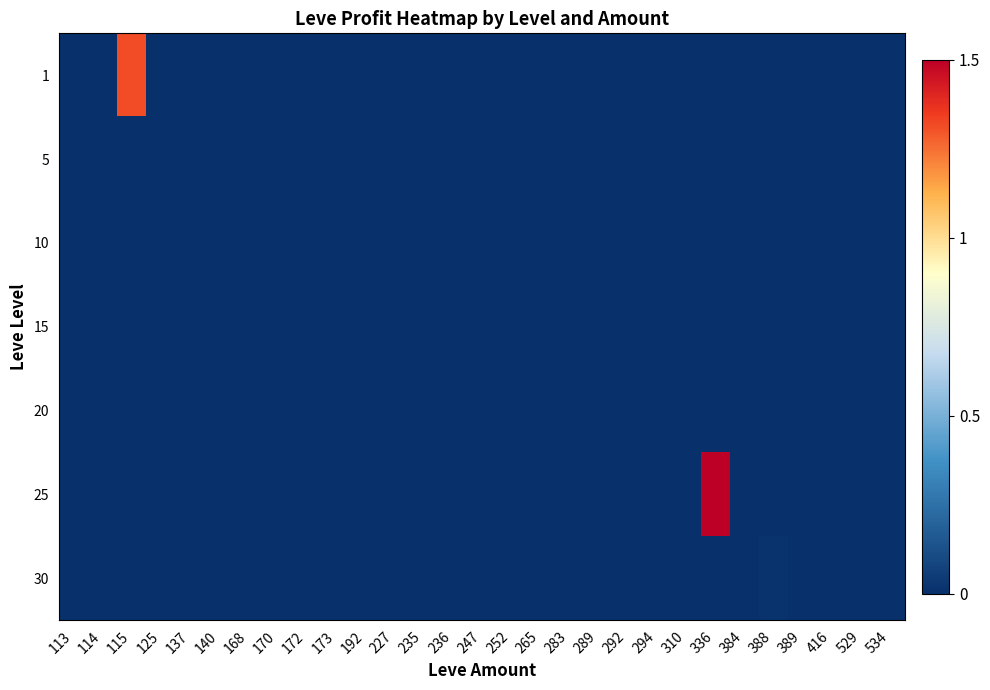

Reading left to right, what are all the values shown in this chart?

1: 113=0.0	114=0.0	115=1.3	125=0.0	137=0.0	140=0.0	168=0.0	170=0.0	172=0.0	173=0.0	192=0.0	227=0.0	235=0.0	236=0.0	247=0.0	252=0.0	265=0.0	283=0.0	289=0.0	292=0.0	294=0.0	310=0.0	336=0.0	384=0.0	388=0.0	389=0.0	416=0.0	529=0.0	534=0.0
5: 113=0.0	114=0.0	115=0.0	125=0.0	137=0.0	140=0.0	168=0.0	170=0.0	172=0.0	173=0.0	192=0.0	227=0.0	235=0.0	236=0.0	247=0.0	252=0.0	265=0.0	283=0.0	289=0.0	292=0.0	294=0.0	310=0.0	336=0.0	384=0.0	388=0.0	389=0.0	416=0.0	529=0.0	534=0.0
10: 113=0.0	114=0.0	115=0.0	125=0.0	137=0.0	140=0.0	168=0.0	170=0.0	172=0.0	173=0.0	192=0.0	227=0.0	235=0.0	236=0.0	247=0.0	252=0.0	265=0.0	283=0.0	289=0.0	292=0.0	294=0.0	310=0.0	336=0.0	384=0.0	388=0.0	389=0.0	416=0.0	529=0.0	534=0.0
15: 113=0.0	114=0.0	115=0.0	125=0.0	137=0.0	140=0.0	168=0.0	170=0.0	172=0.0	173=0.0	192=0.0	227=0.0	235=0.0	236=0.0	247=0.0	252=0.0	265=0.0	283=0.0	289=0.0	292=0.0	294=0.0	310=0.0	336=0.0	384=0.0	388=0.0	389=0.0	416=0.0	529=0.0	534=0.0
20: 113=0.0	114=0.0	115=0.0	125=0.0	137=0.0	140=0.0	168=0.0	170=0.0	172=0.0	173=0.0	192=0.0	227=0.0	235=0.0	236=0.0	247=0.0	252=0.0	265=0.0	283=0.0	289=0.0	292=0.0	294=0.0	310=0.0	336=0.0	384=0.0	388=0.0	389=0.0	416=0.0	529=0.0	534=0.0
25: 113=0.0	114=0.0	115=0.0	125=0.0	137=0.0	140=0.0	168=0.0	170=0.0	172=0.0	173=0.0	192=0.0	227=0.0	235=0.0	236=0.0	247=0.0	252=0.0	265=0.0	283=0.0	289=0.0	292=0.0	294=0.0	310=0.0	336=1.5	384=0.0	388=0.0	389=0.0	416=0.0	529=0.0	534=0.0
30: 113=0.0	114=0.0	115=0.0	125=0.0	137=0.0	140=0.0	168=0.0	170=0.0	172=0.0	173=0.0	192=0.0	227=0.0	235=0.0	236=0.0	247=0.0	252=0.0	265=0.0	283=0.0	289=0.0	292=0.0	294=0.0	310=0.0	336=0.0	384=0.0	388=0.0	389=0.0	416=0.0	529=0.0	534=0.0